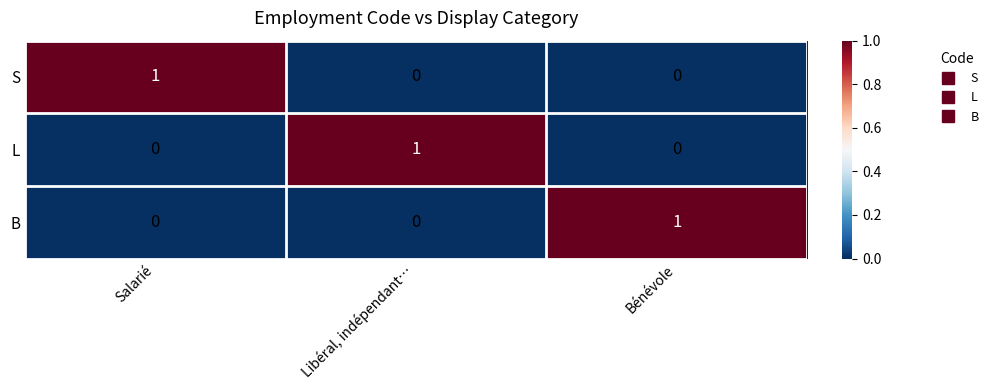

The S series shows 0 at Libéral, indépendant…. True or false?

True